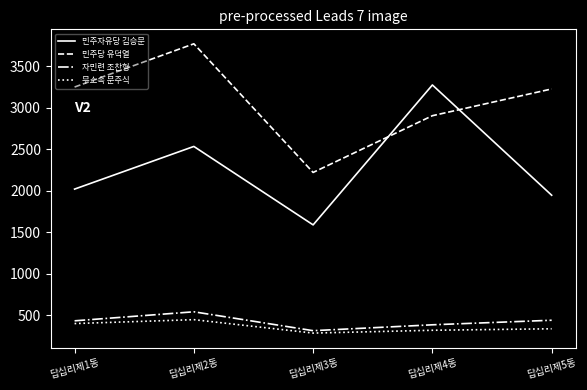

Which category has the highest value across all series?

답십리제2동